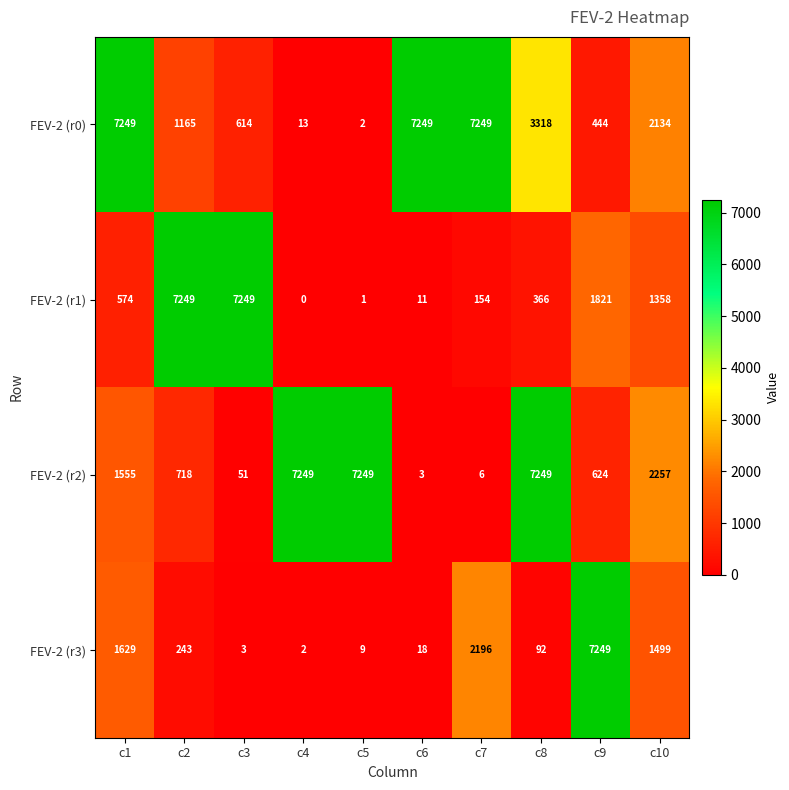

What is the average value of the FEV-2 (r3) series?

1294